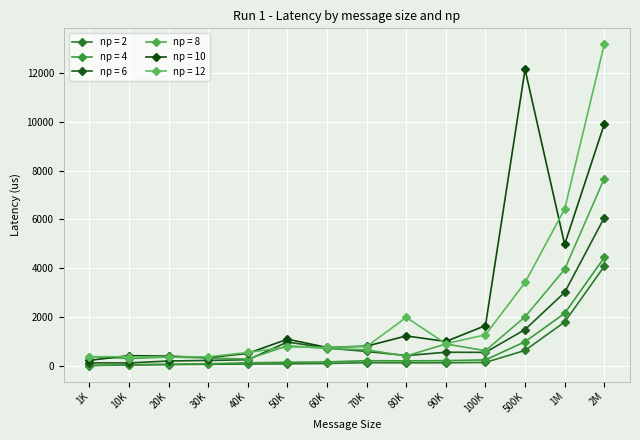

Where does the np = 8 series first go above 645?

50K